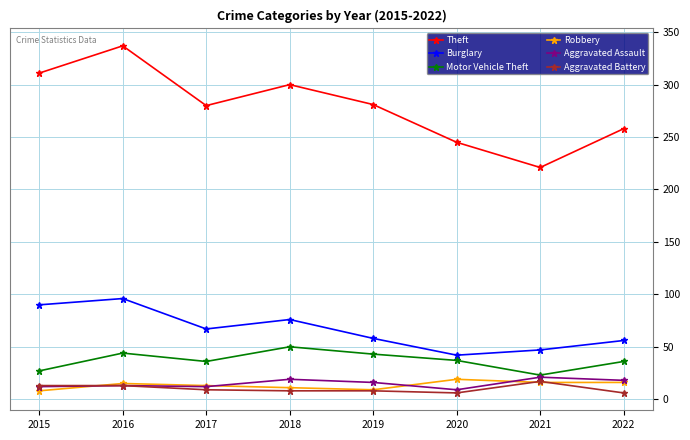

How many lines are shown in the chart?

6